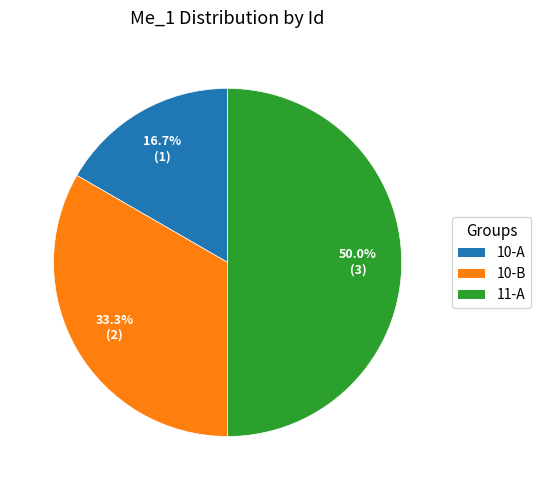

The 11-A slice represents 59% of the pie. True or false?

False